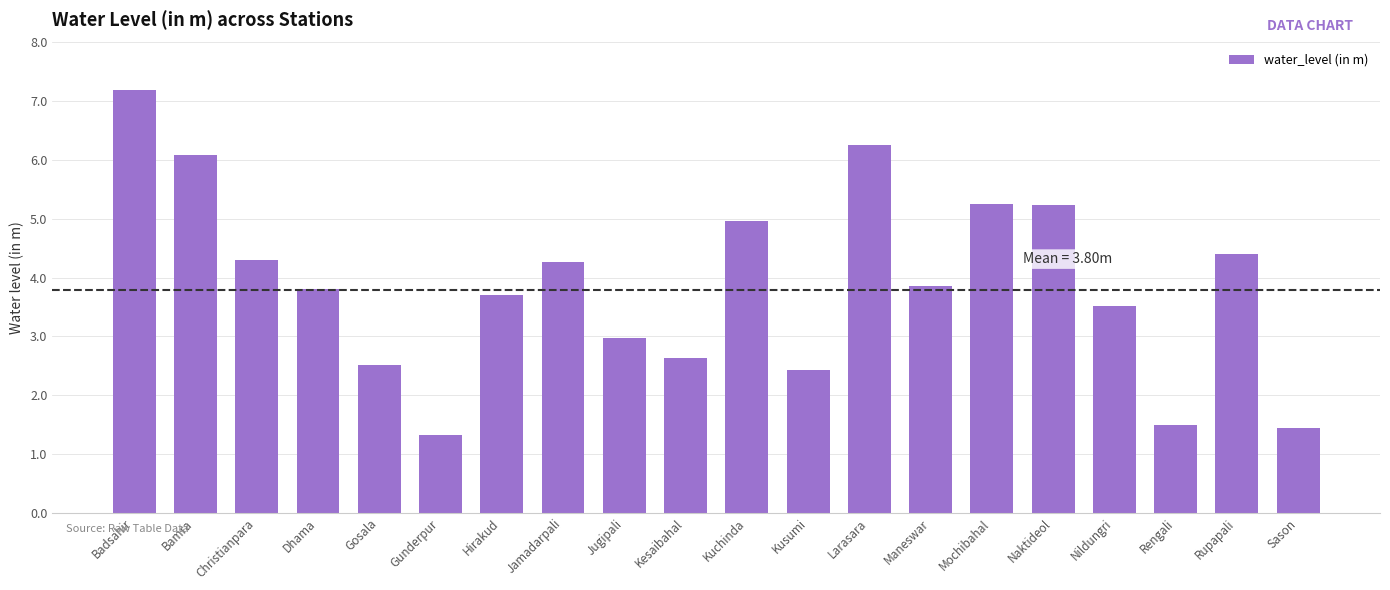

Read the value at Bamra.

6.1